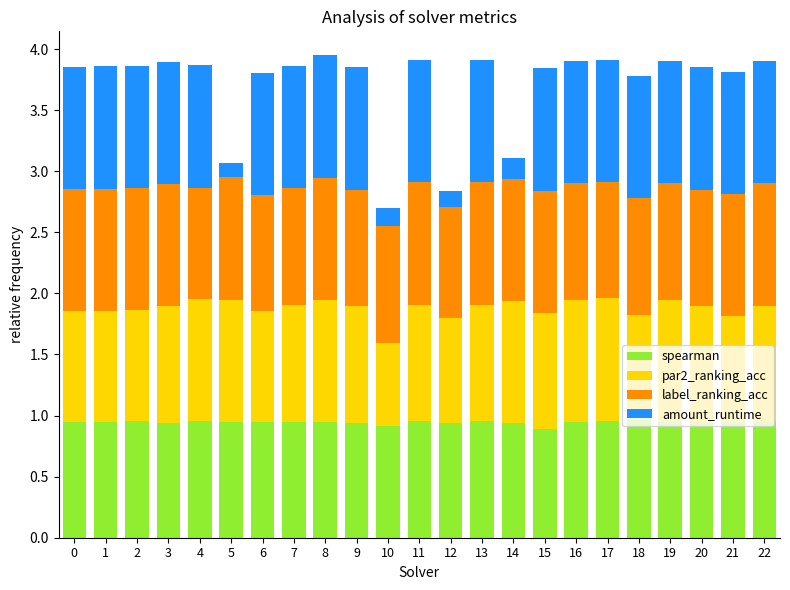

Is it true that spearman equals 1.3 at 15?

False